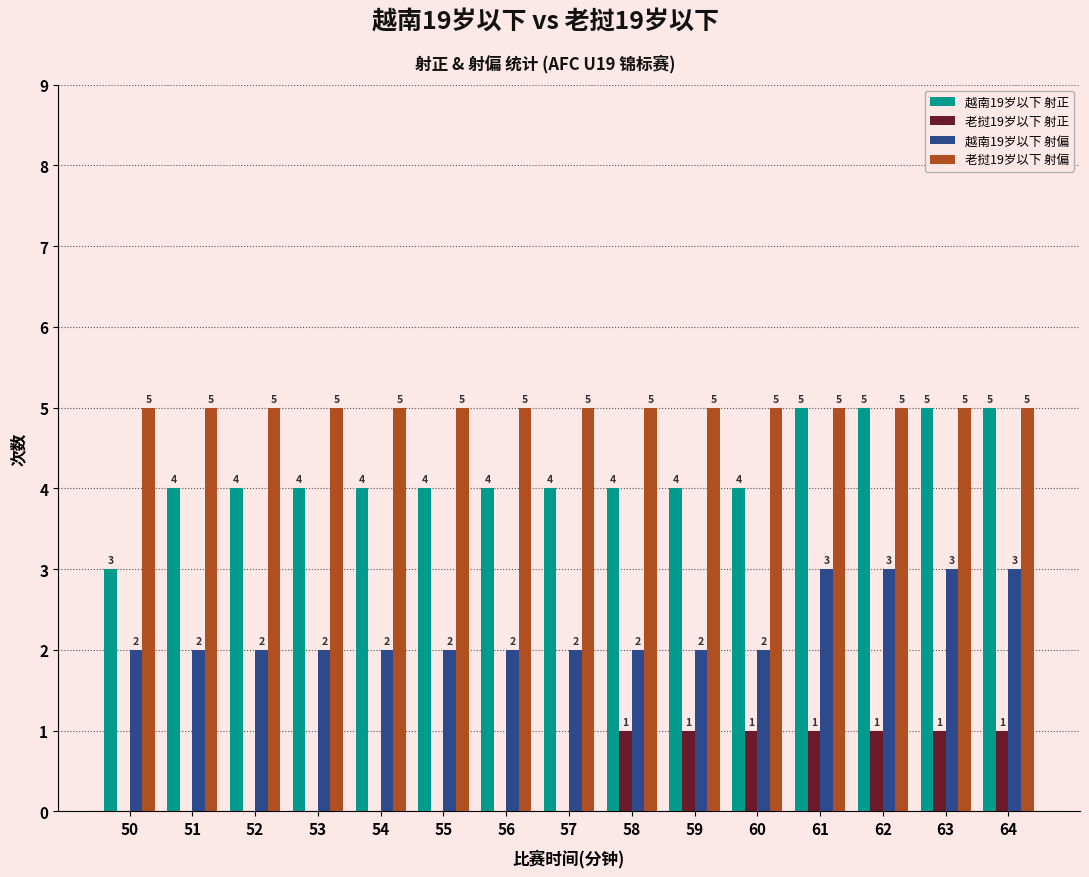

What is the total value across all series at 52?

11